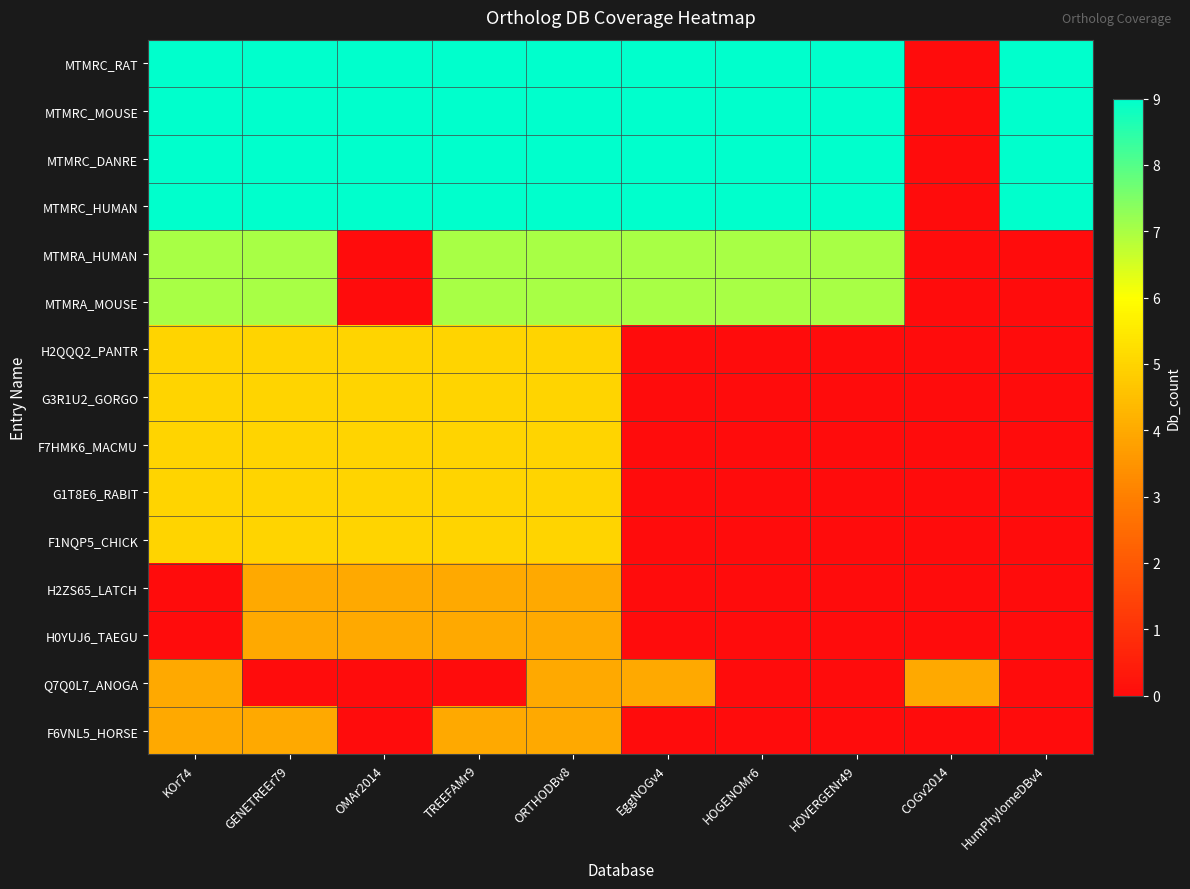

What is the total value across all series at HOVERGENr49?

50